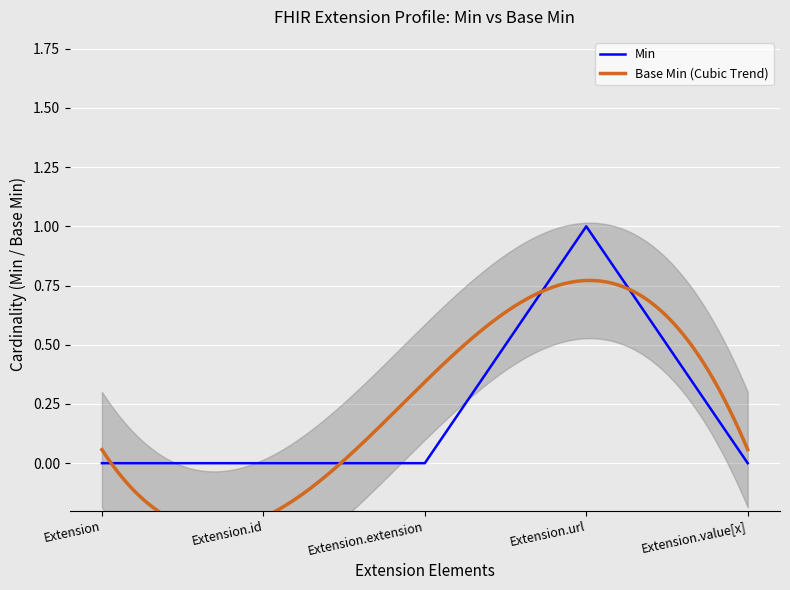

Count the number of values greater than 0.

1